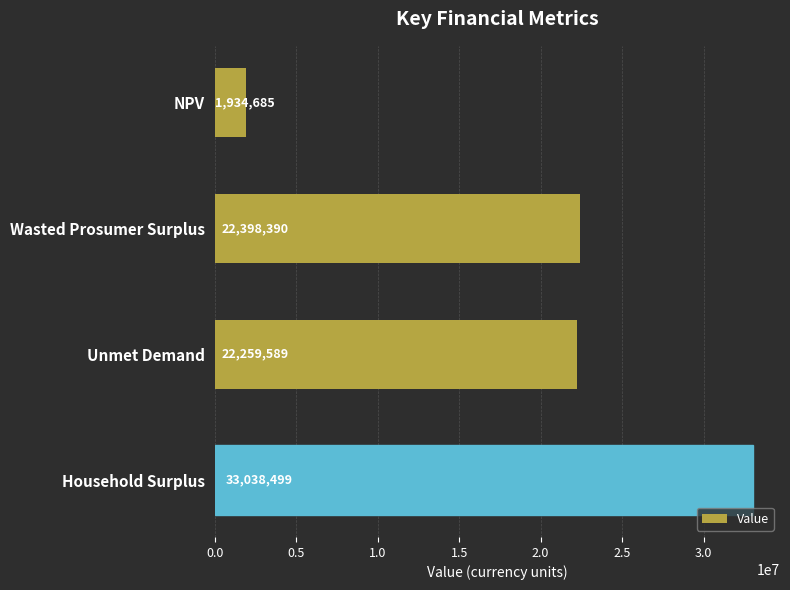

Approximately how many times larger is the value at Wasted Prosumer Surplus compared to NPV?

11.6